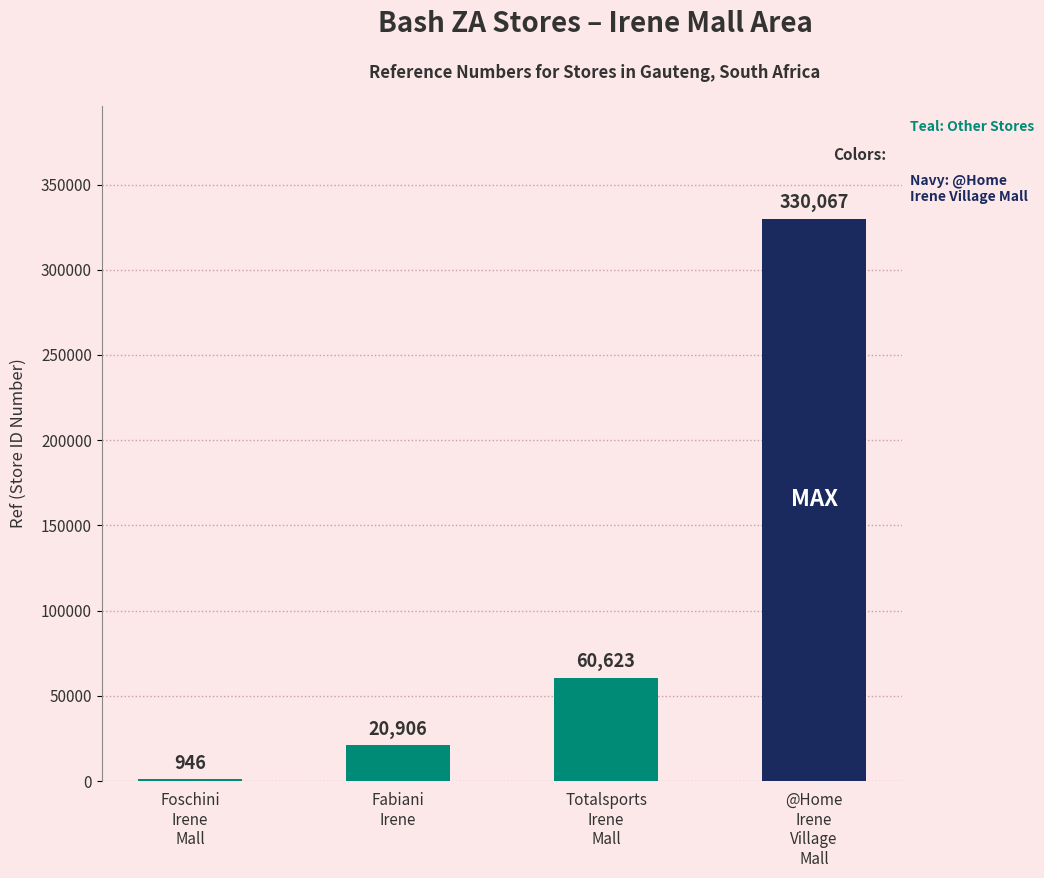

What is the sum of all values?

412542